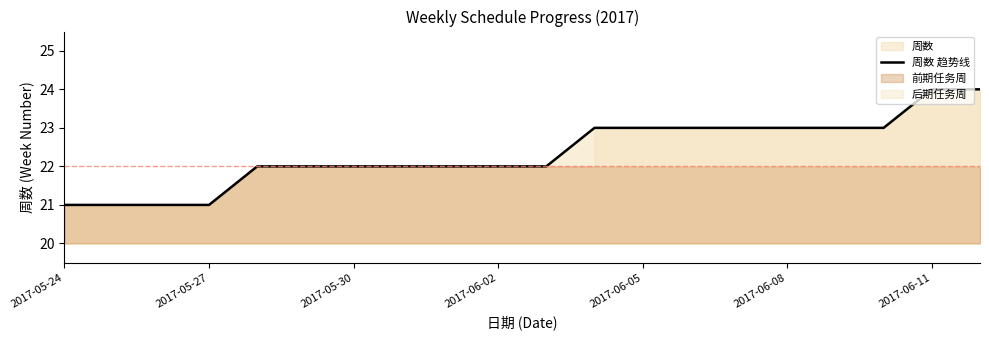

The chart shows a value of 22 at 10. True or false?

True